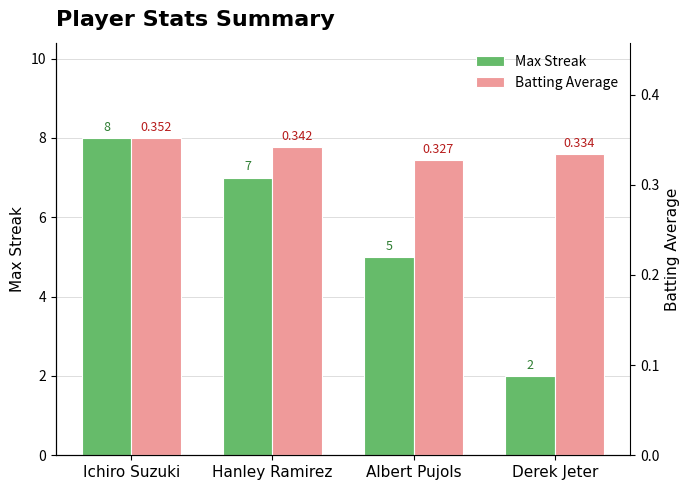

Which series changed the most between Ichiro Suzuki and Hanley Ramirez?

Max Streak